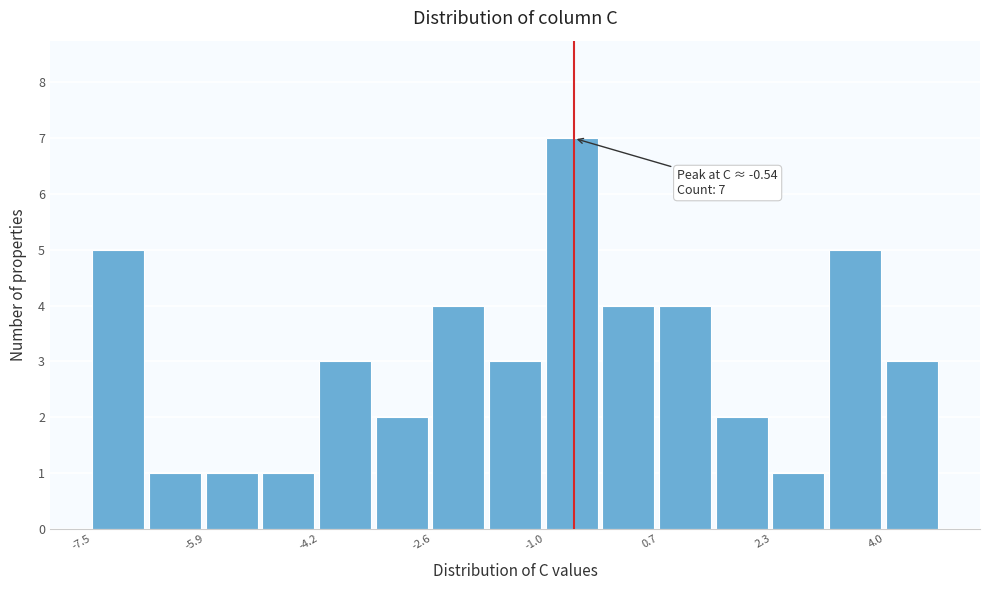

Over which range of the x-axis is the bar tallest?

-1.0 to -0.2